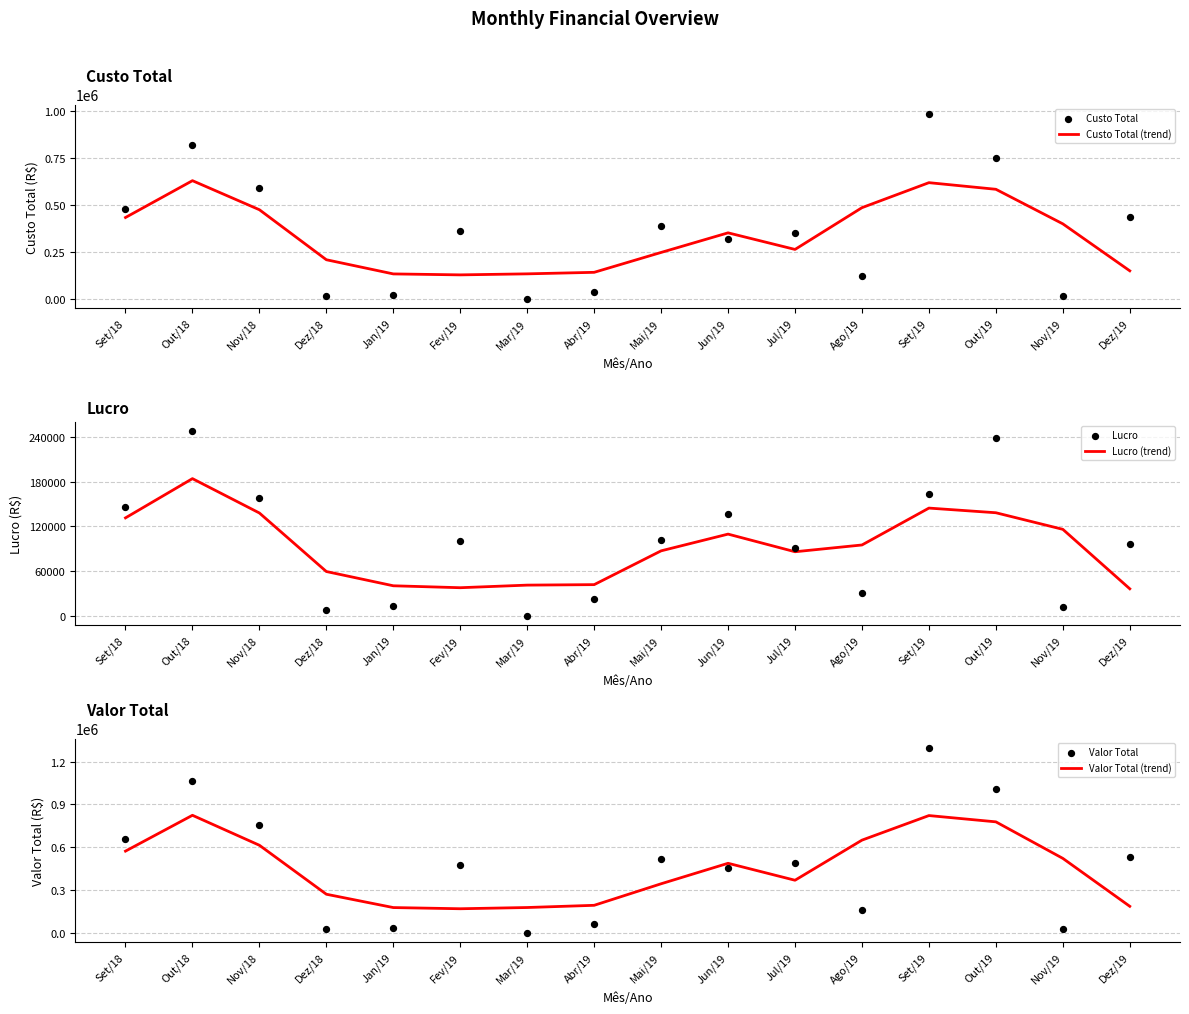

At which category is the sum across all series the highest?

Set/19